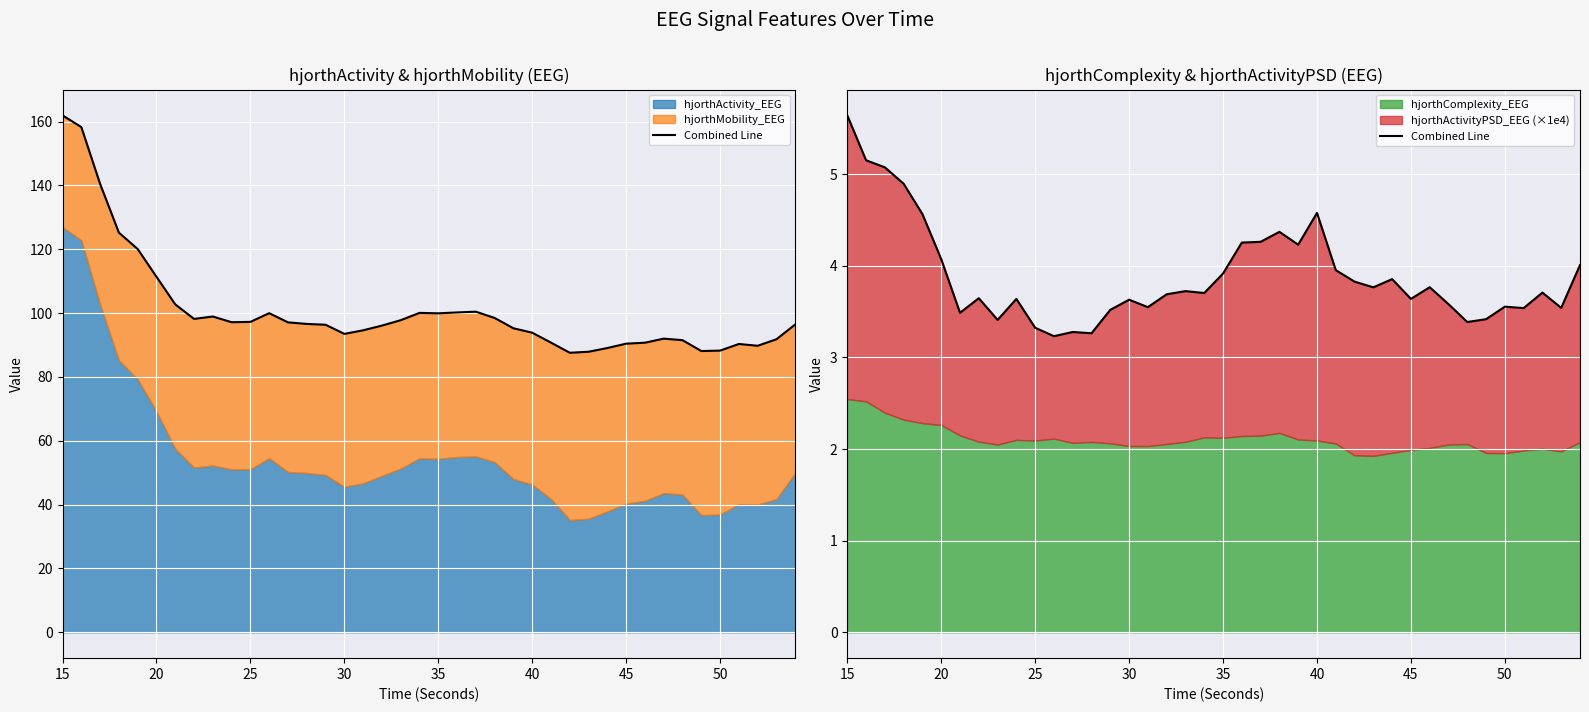

What is the difference between the second highest and second lowest values?

1.9